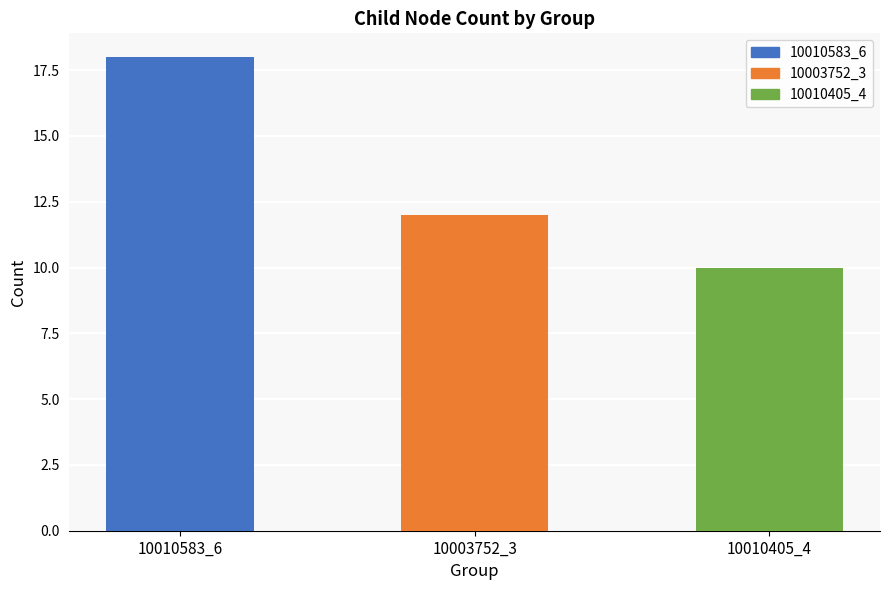

What is the smallest value displayed?

10